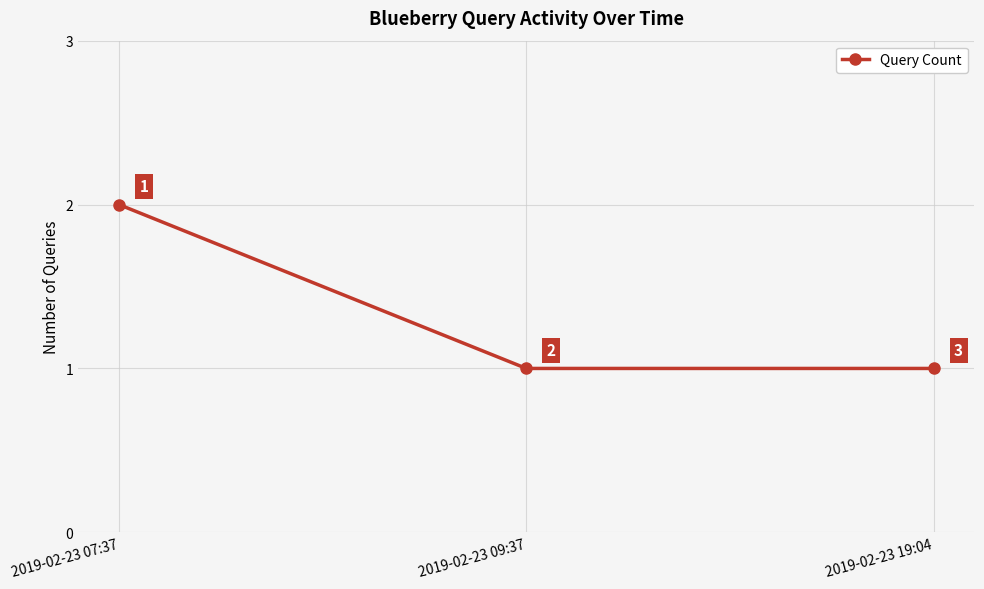

What is the change in value from 2019-02-23 07:37 to 2019-02-23 19:04?

-1